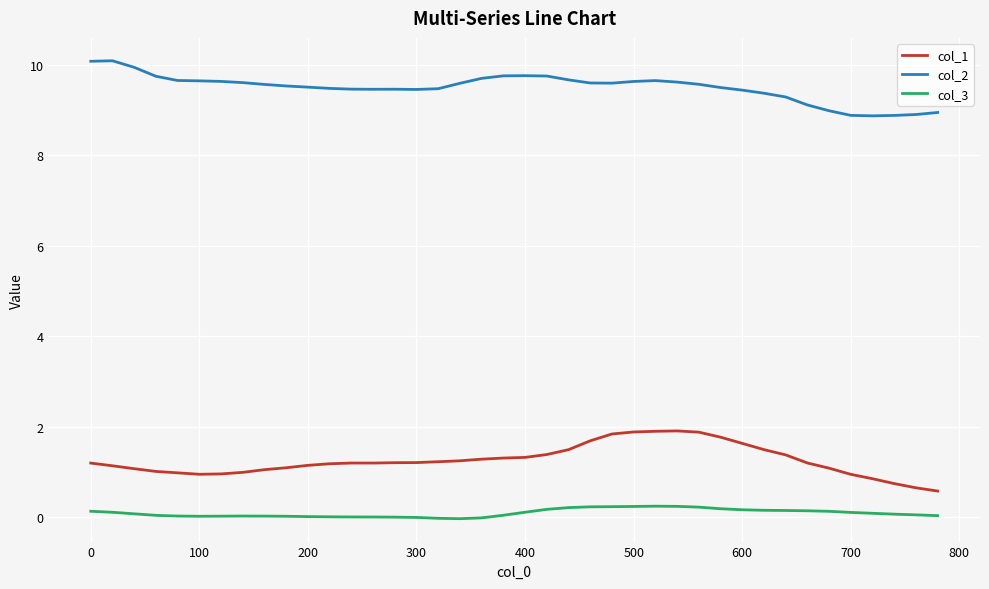

True or false: col_3 and col_2 cross at least once.

False